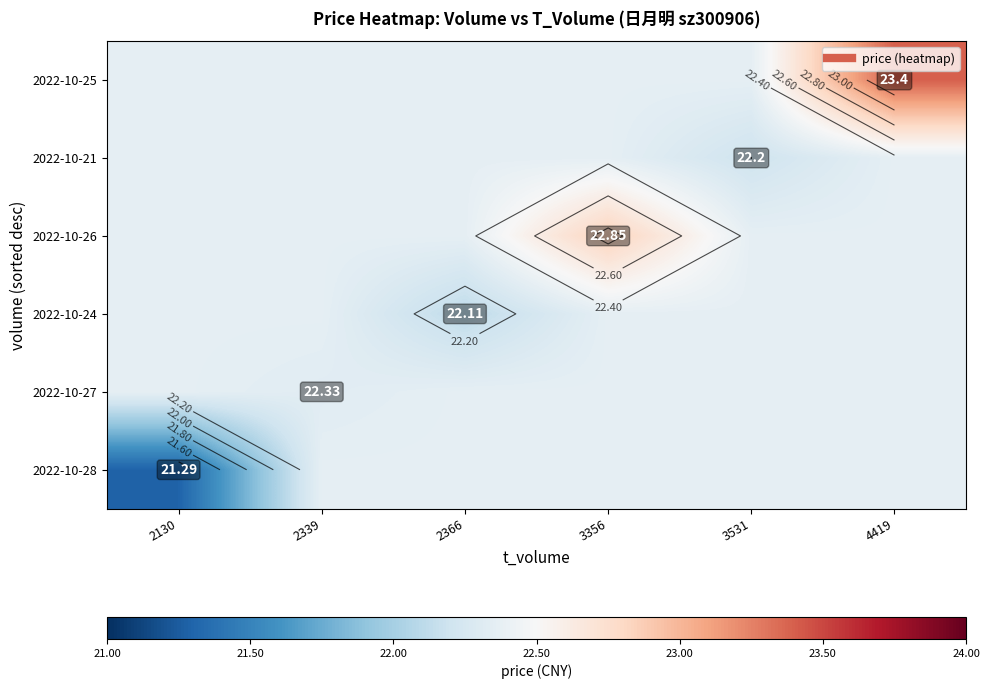

Count the number of data series in this chart.

6